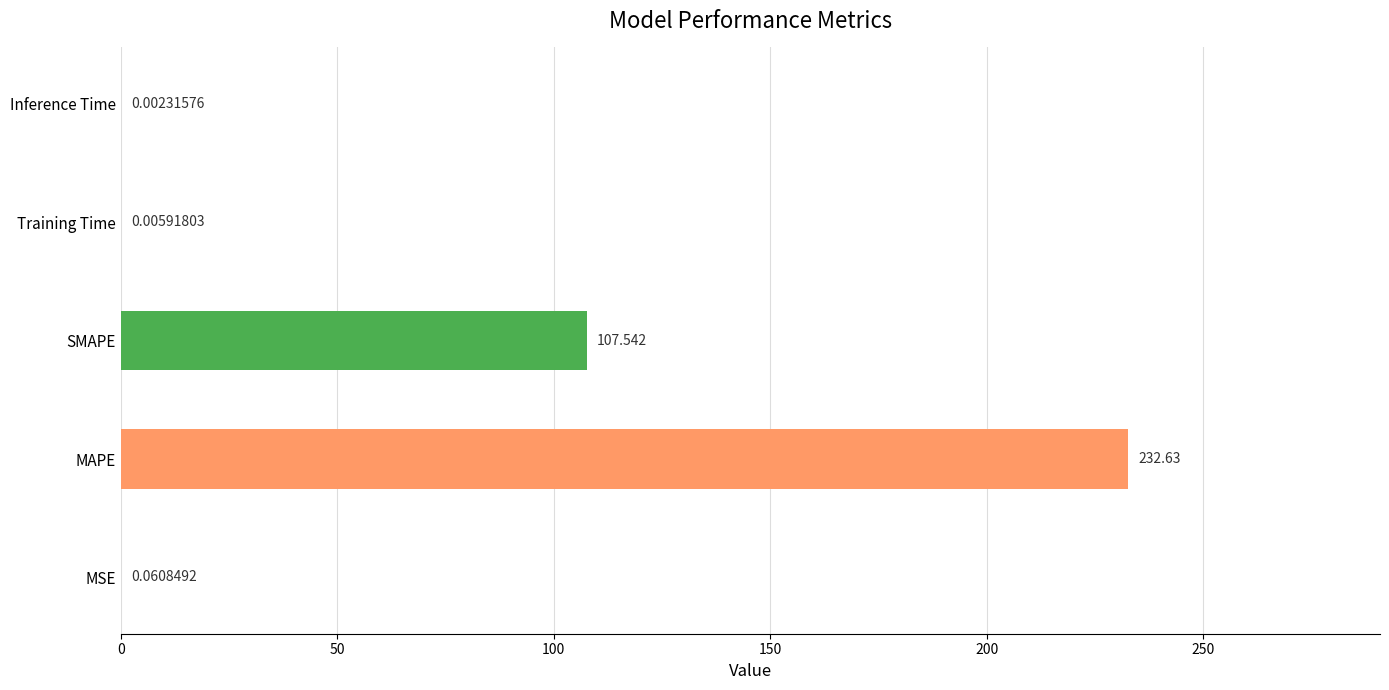

Between MAPE and Training Time, which is larger?

MAPE